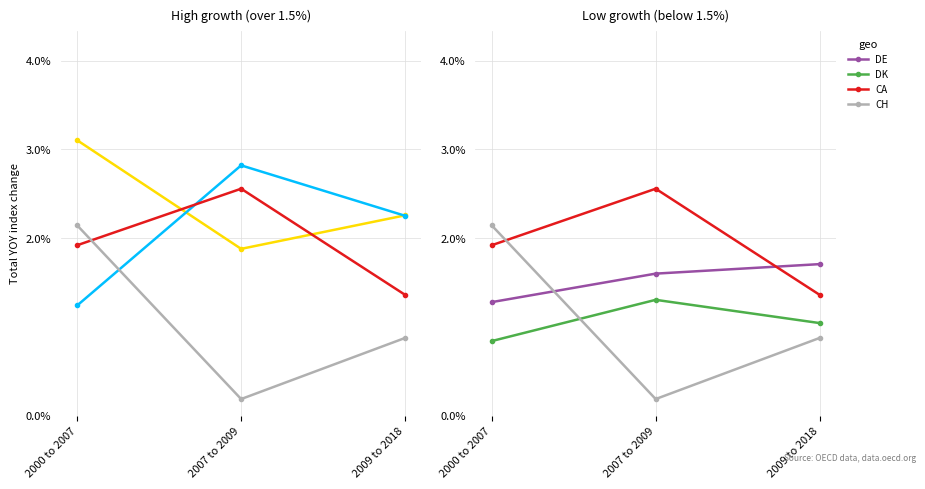

Which series has the largest range (max minus min)?

CH